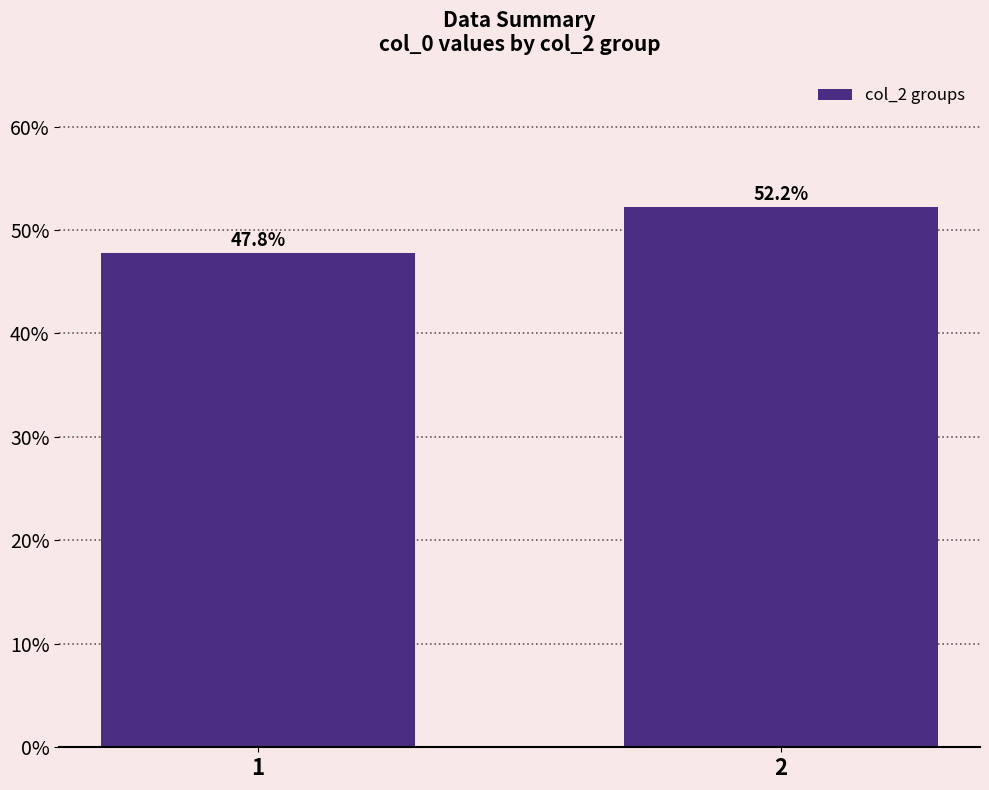

How many bars are there in total?

2